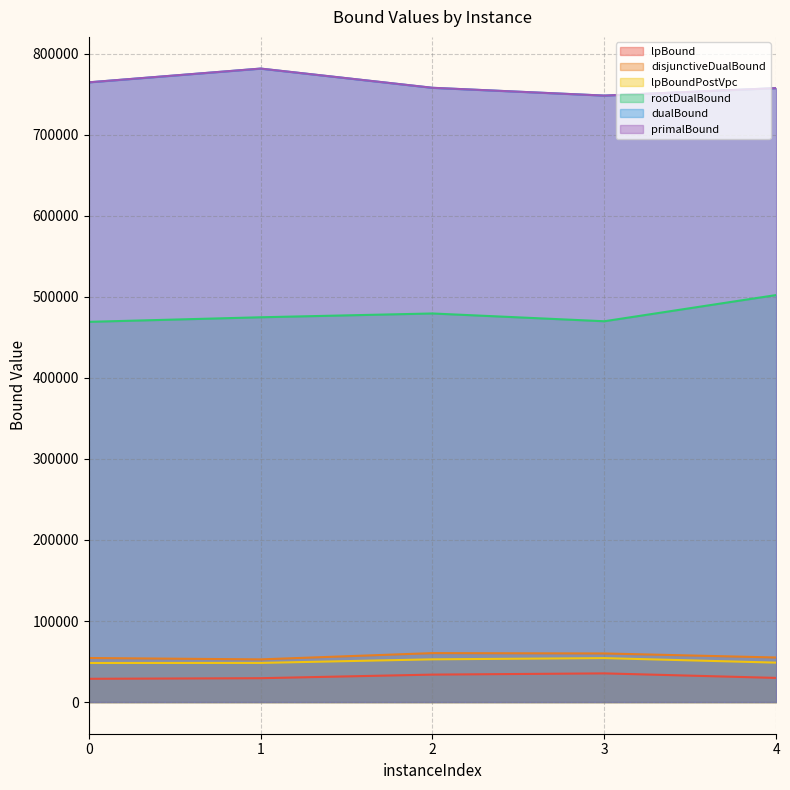

Is the value of dualBound at 3 greater than the value of rootDualBound at 1?

Yes